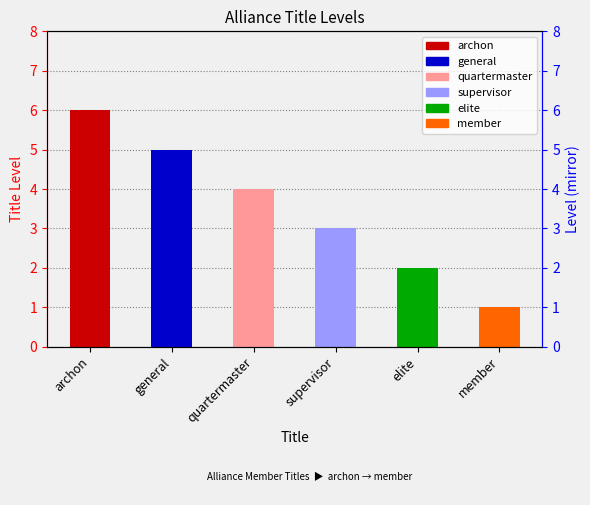

Is it true that the value at archon is 3?

False